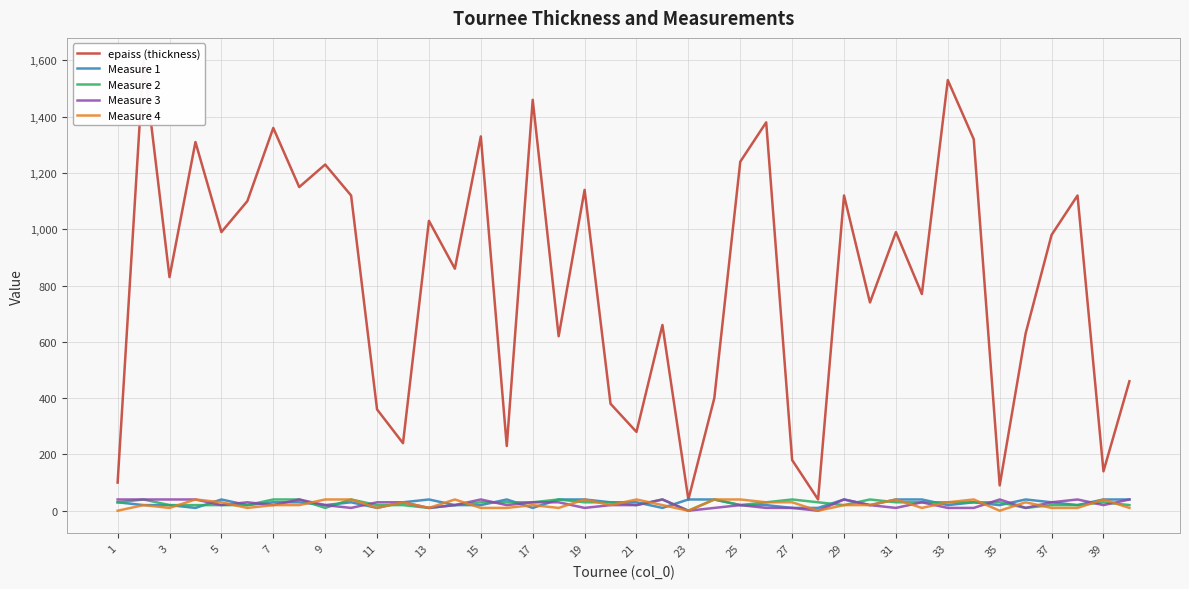

True or false: Measure 1 has more than 1 points higher than both neighbors.

True